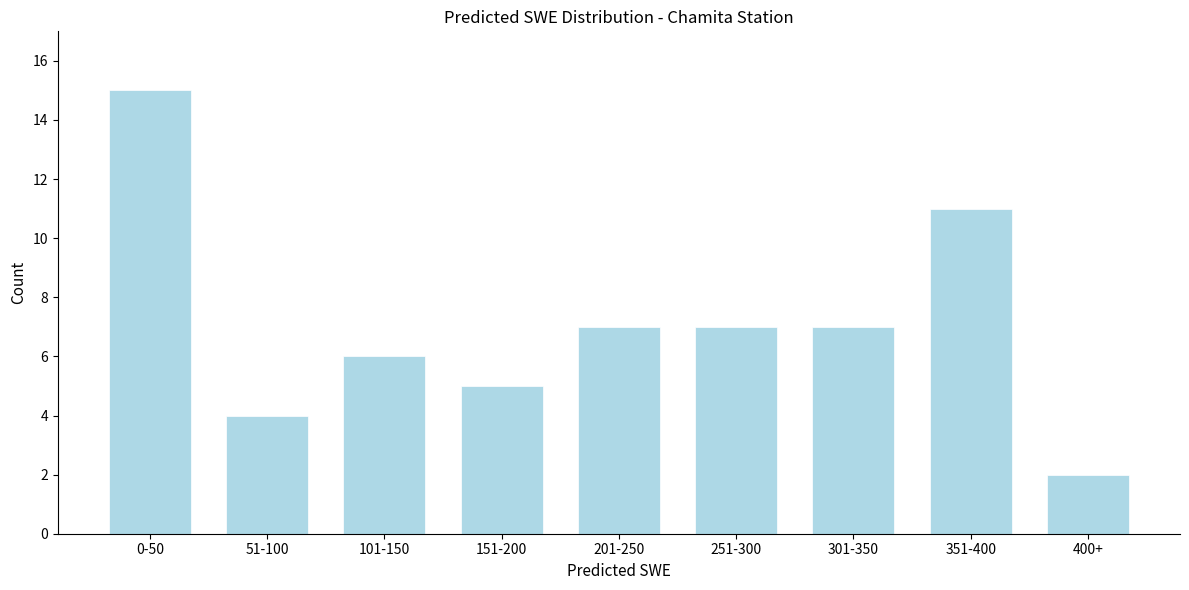

Reading left to right, what are all the values shown in this chart?

15	4	6	5	7	7	7	11	2